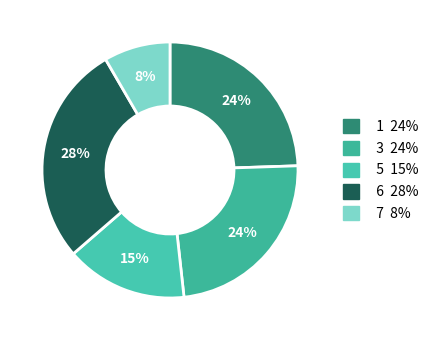

Is there a majority slice in this chart?

No